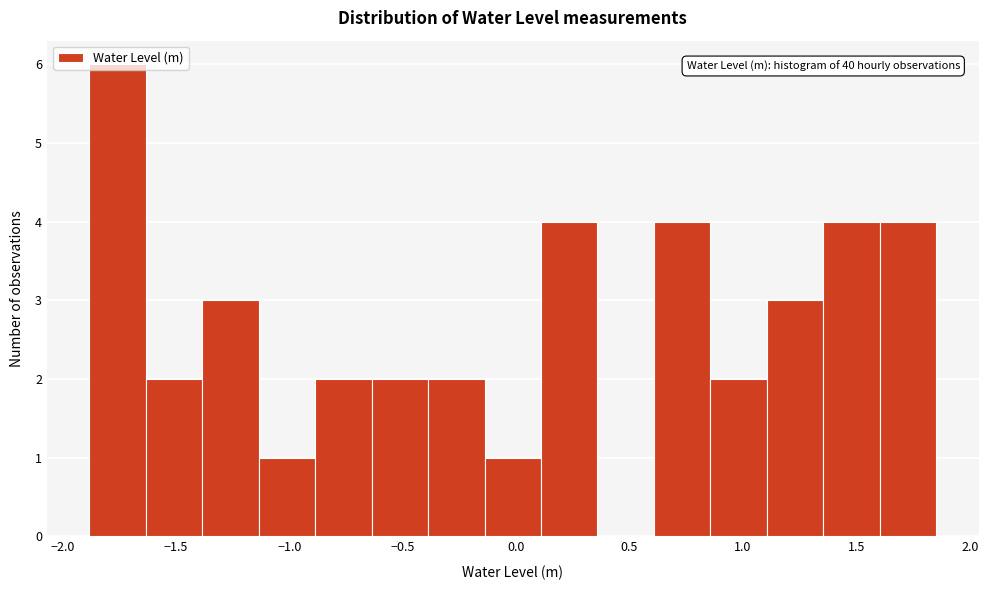

Over which range of the x-axis is the bar tallest?

-1.90 to -1.65